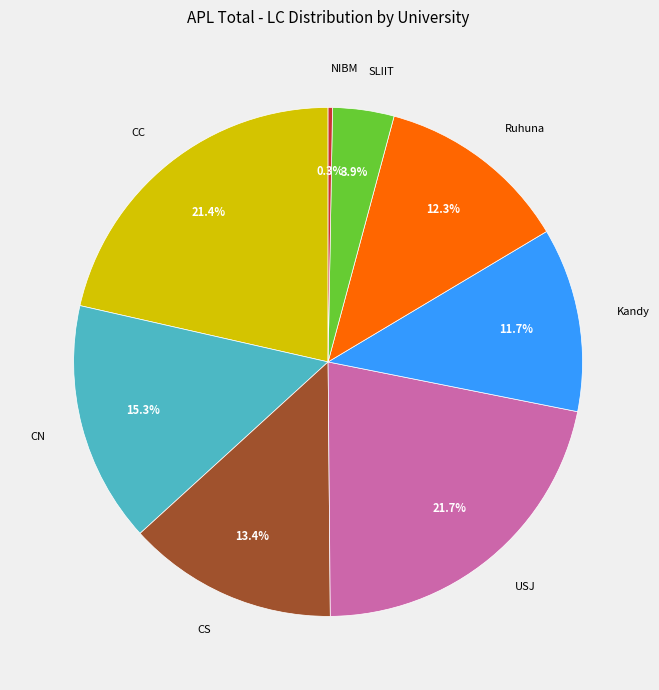

Does CN account for over 50% of the chart?

No